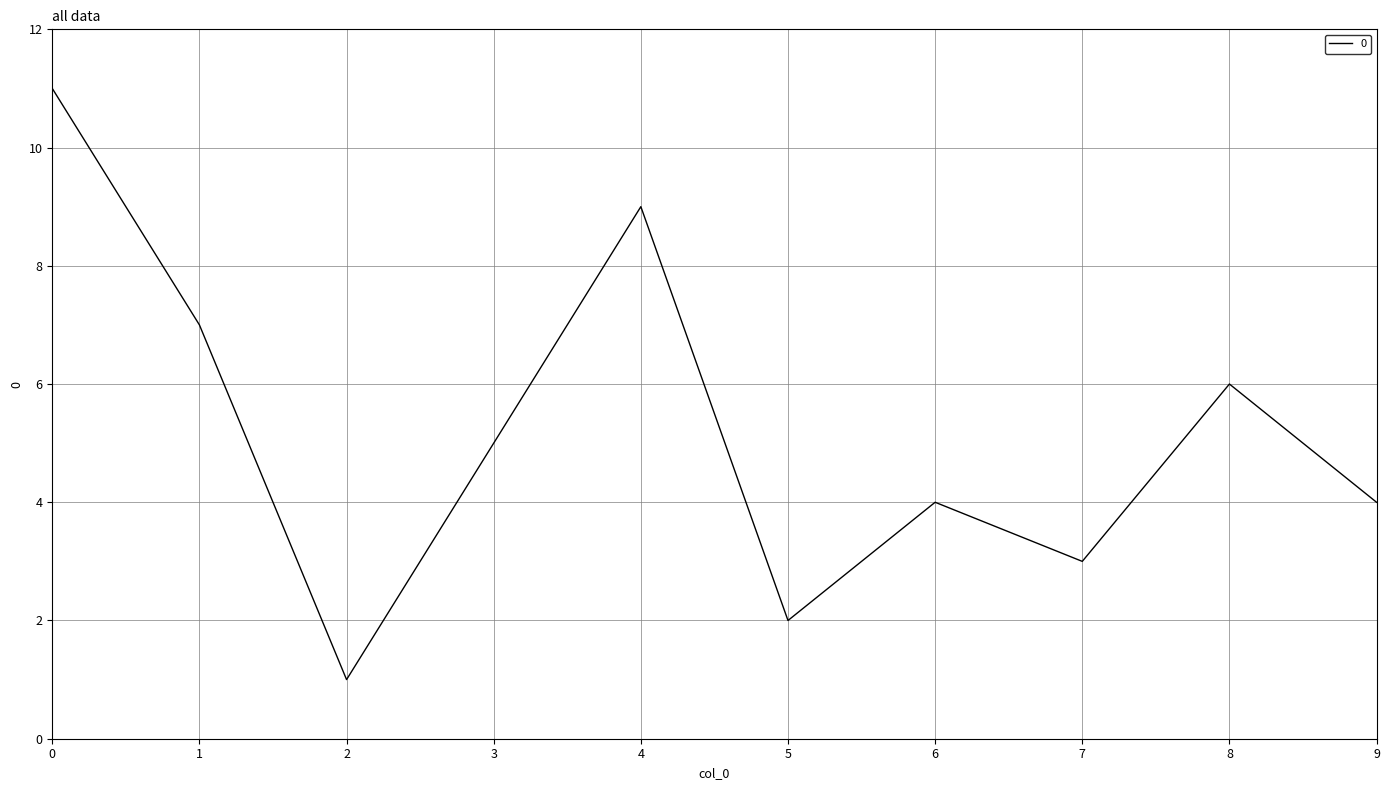

What is the ratio of the value at 7 to the value at 4?

0.3